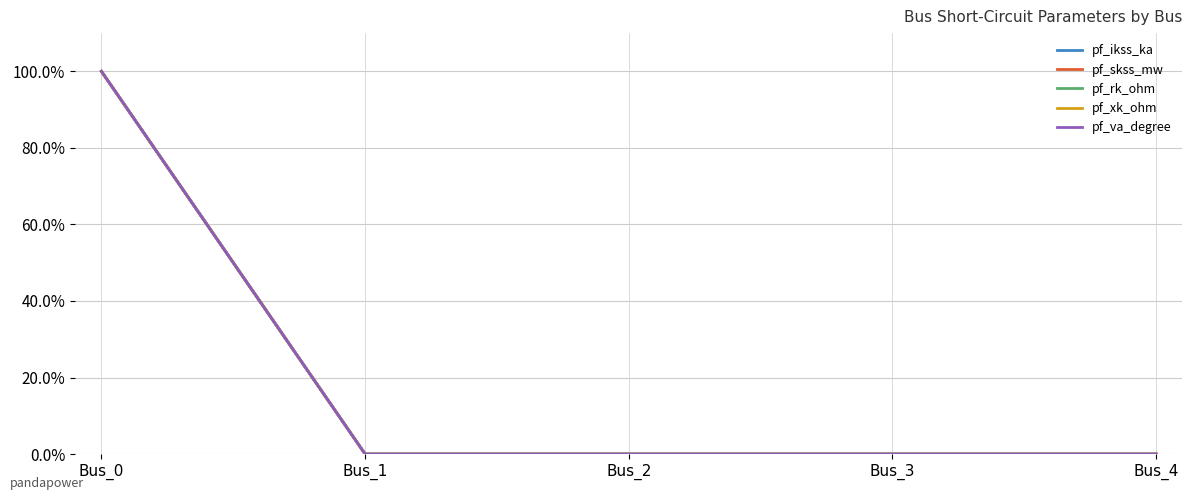

Reading left to right, extract all data points from this chart.

pf_ikss_ka: 1	0	0	0	0
pf_skss_mw: 1	0	0	0	0
pf_rk_ohm: 1	0	0	0	0
pf_xk_ohm: 1	0	0	0	0
pf_va_degree: 1	0	0	0	0